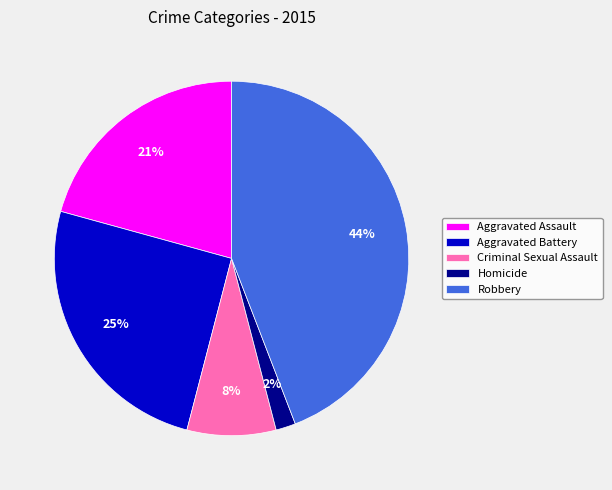

Is the sum of Criminal Sexual Assault and Aggravated Battery greater than half?

No